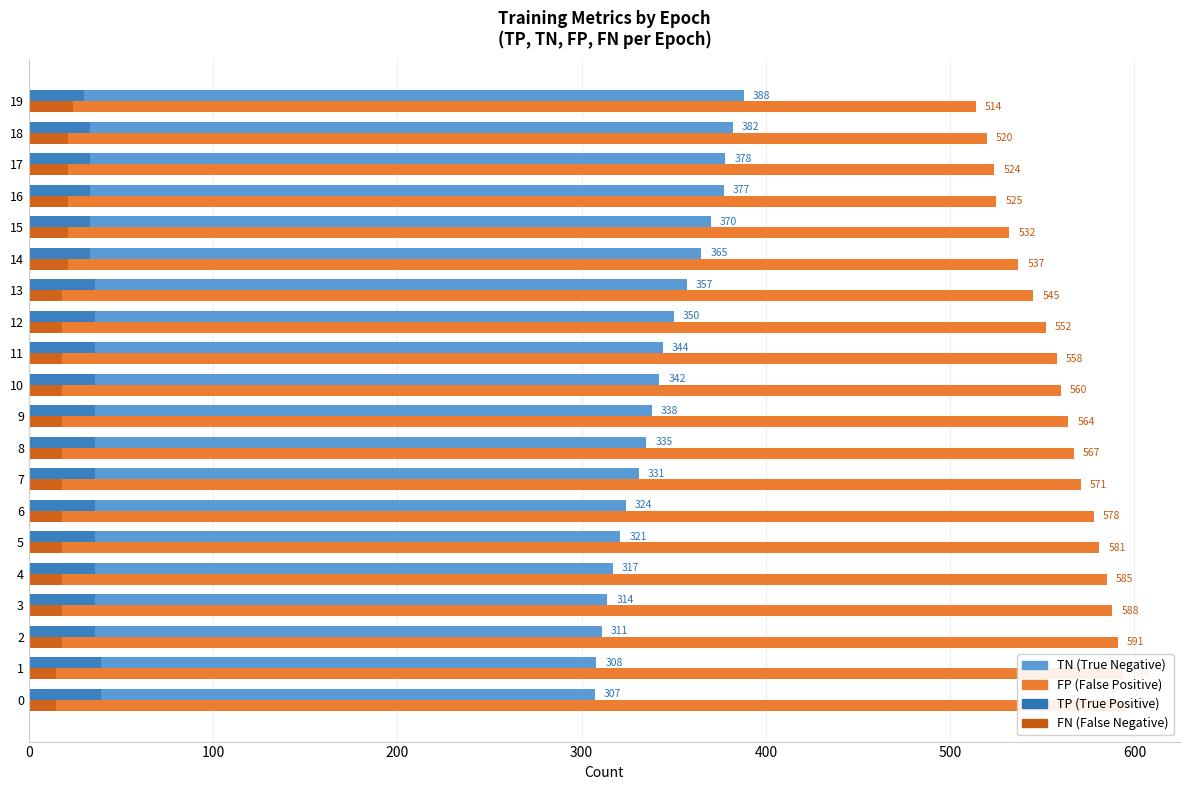

What is the label of the 9th bar from the right?

11